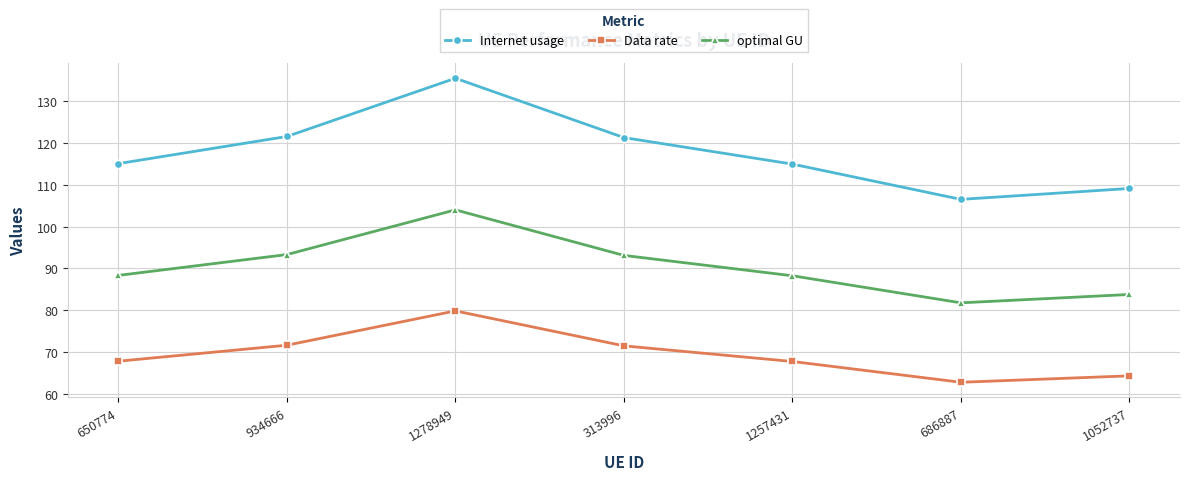

True or false: Data rate and Internet usage intersect in this chart.

False